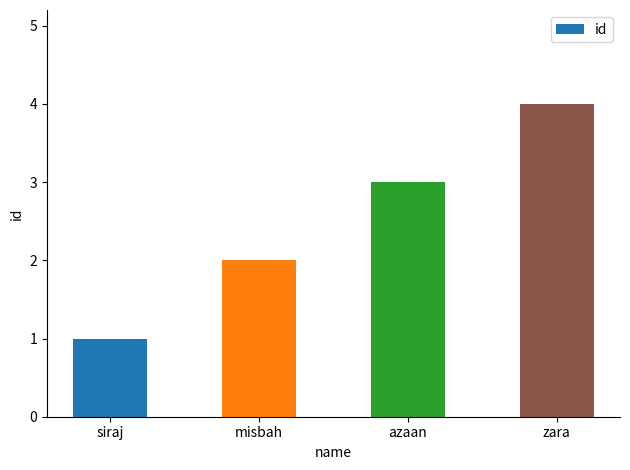

How many data points are less than 3?

2